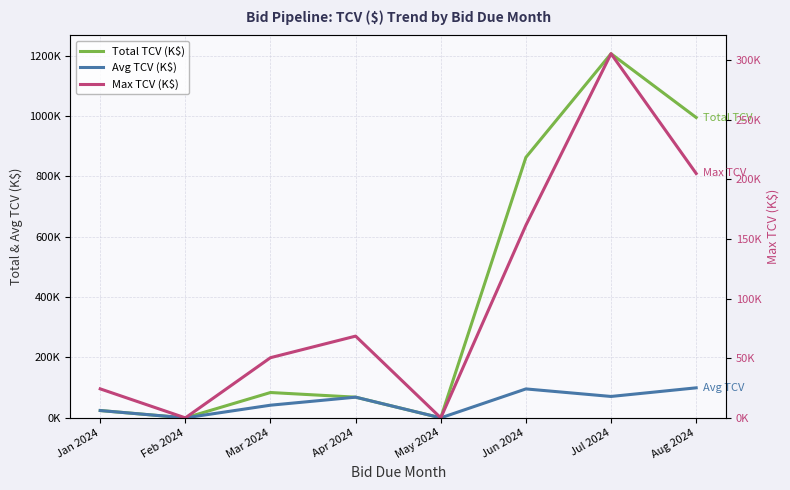

How many lines are shown in the chart?

3